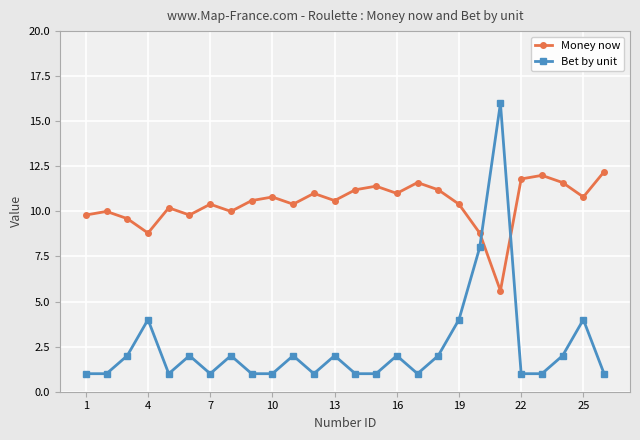

List the series in order of their overall mean, highest first.

Money now, Bet by unit